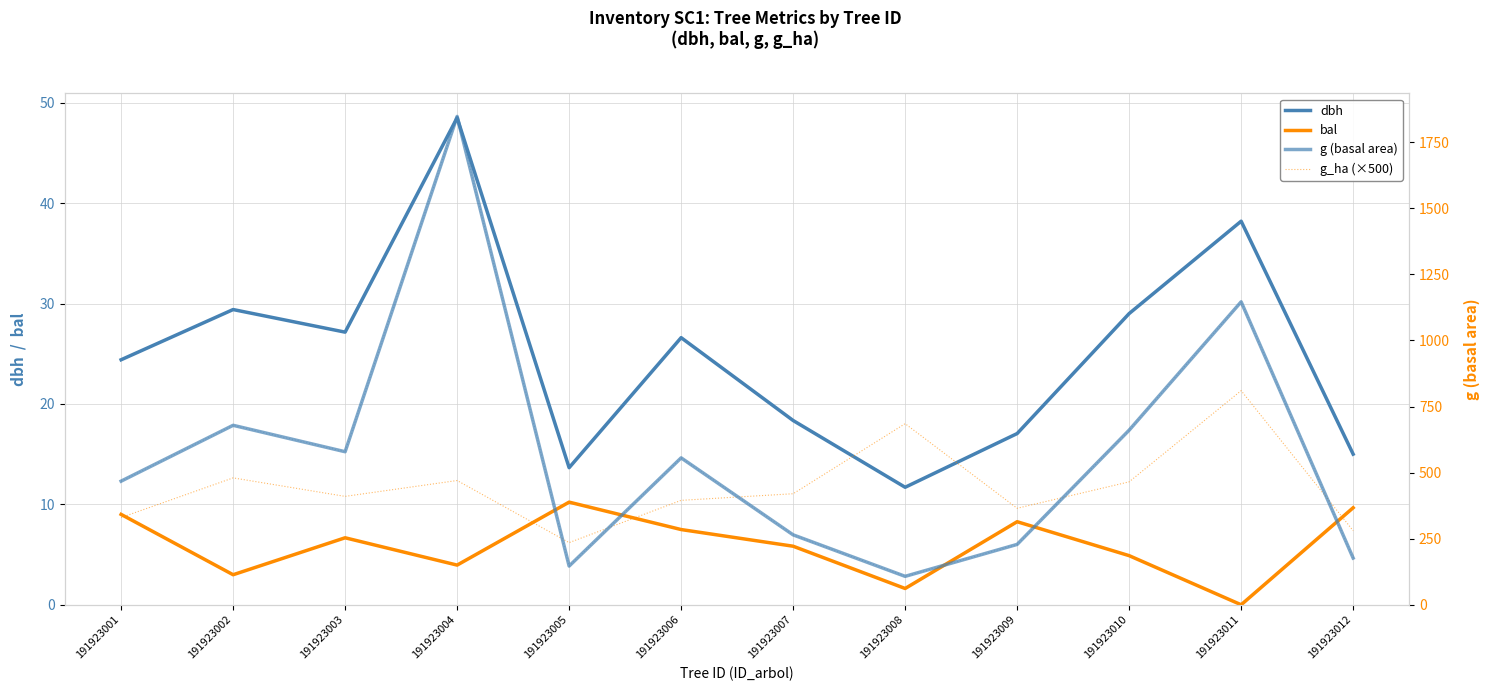

True or false: dbh and g_ha (×500) cross at least once.

False